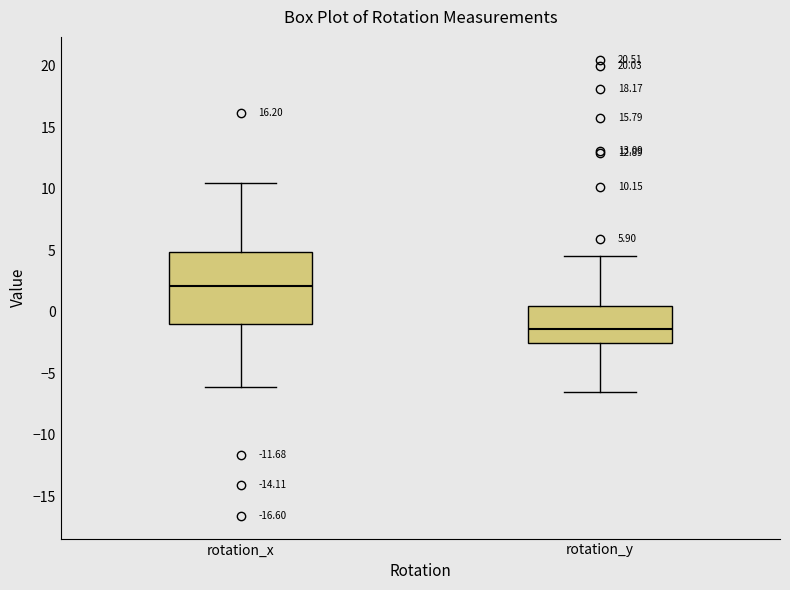

Which box's median line is the lowest?

rotation_y